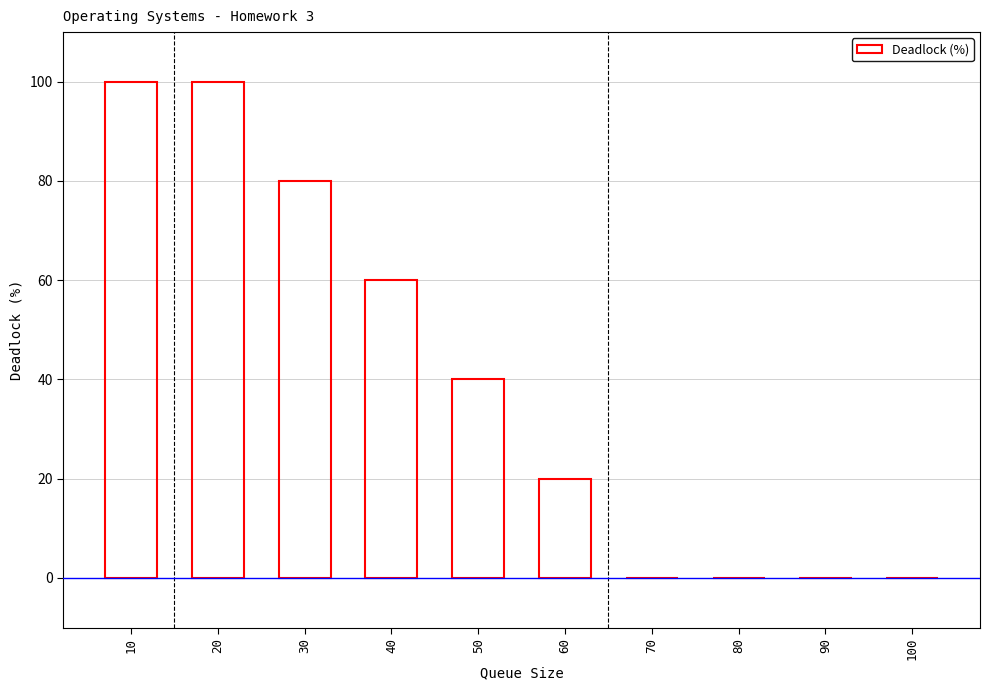

What value does the data have at 10, to the nearest 5?

100